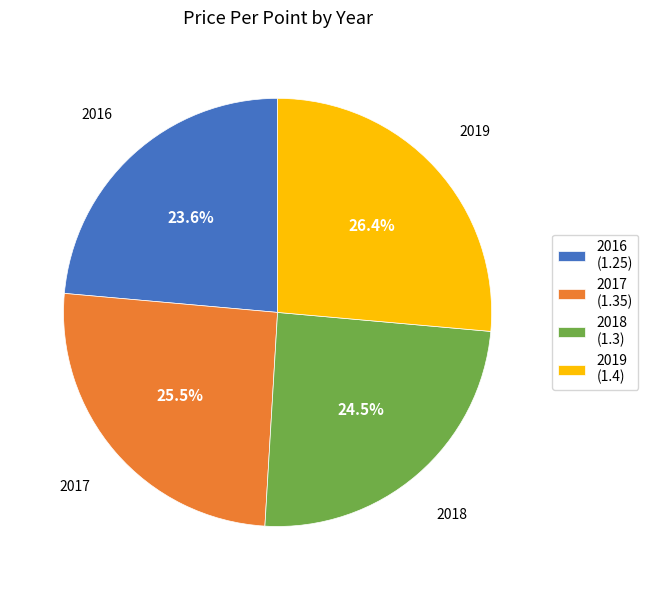

Rank the categories by value from lowest to highest.

2016, 2018, 2017, 2019